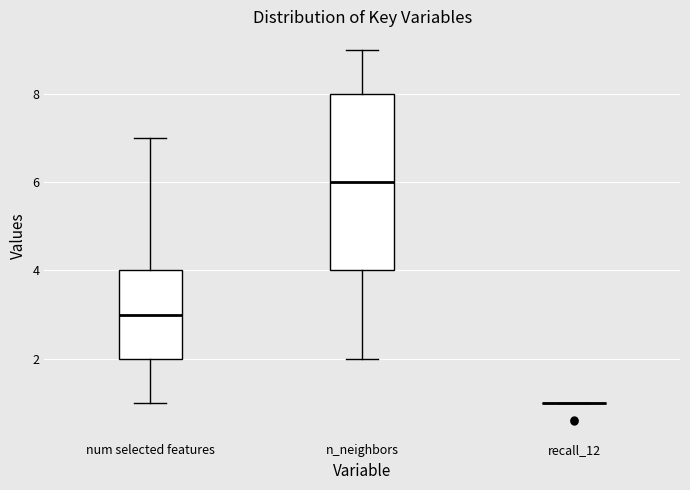

Which box is the tallest, from its lower edge to its upper edge?

n_neighbors